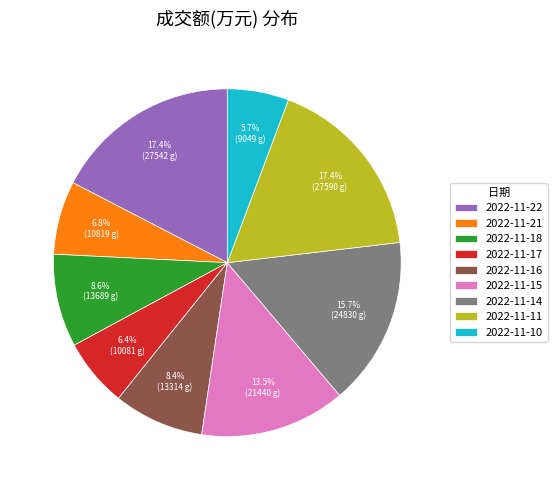

Does 2022-11-16 represent more than half of the total?

No